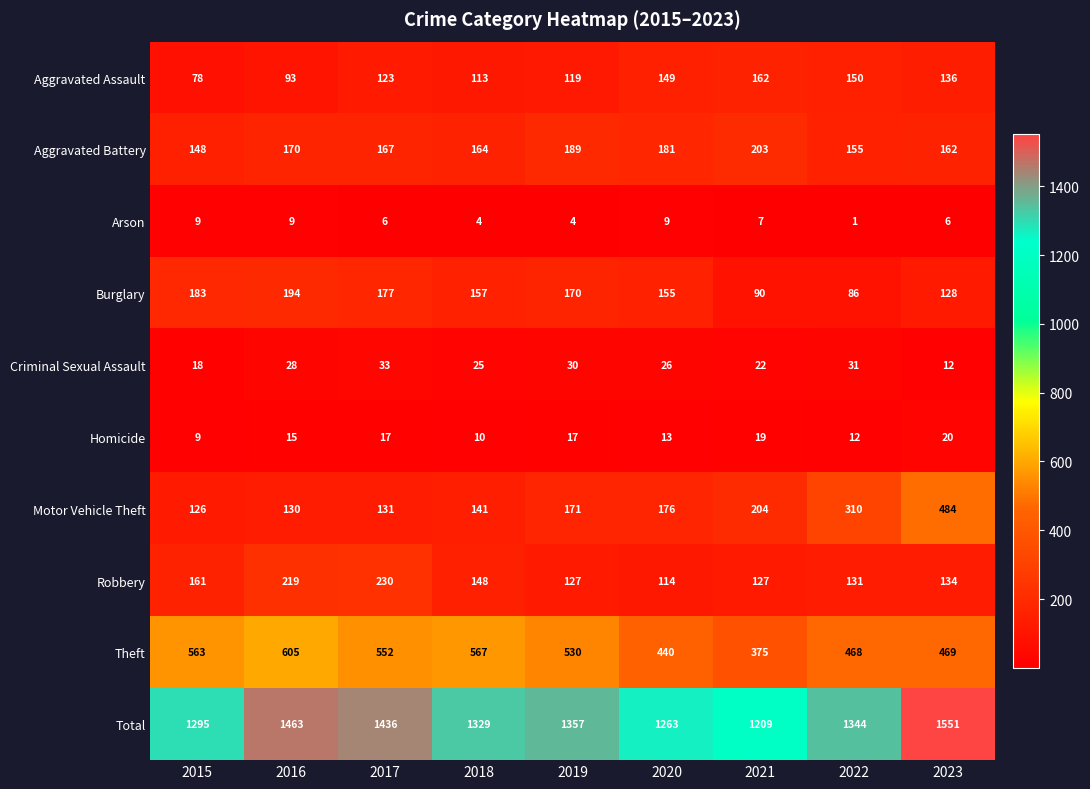

Which series changed the most between 2021 and 2022?

Total